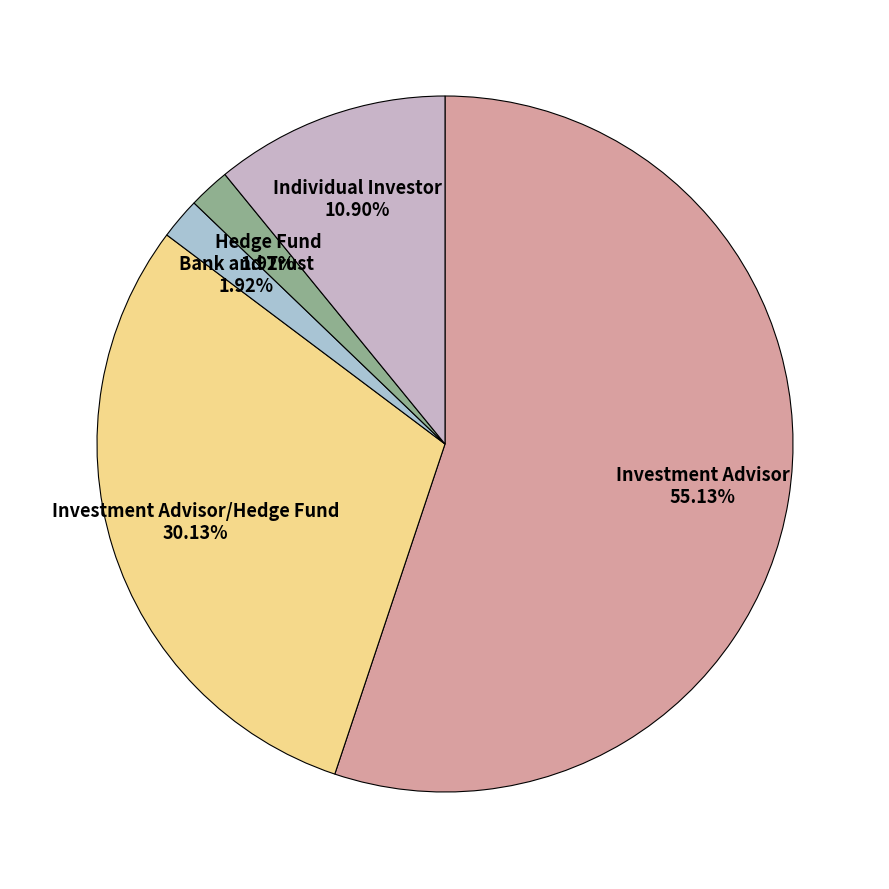

How many segments does this pie chart have?

5